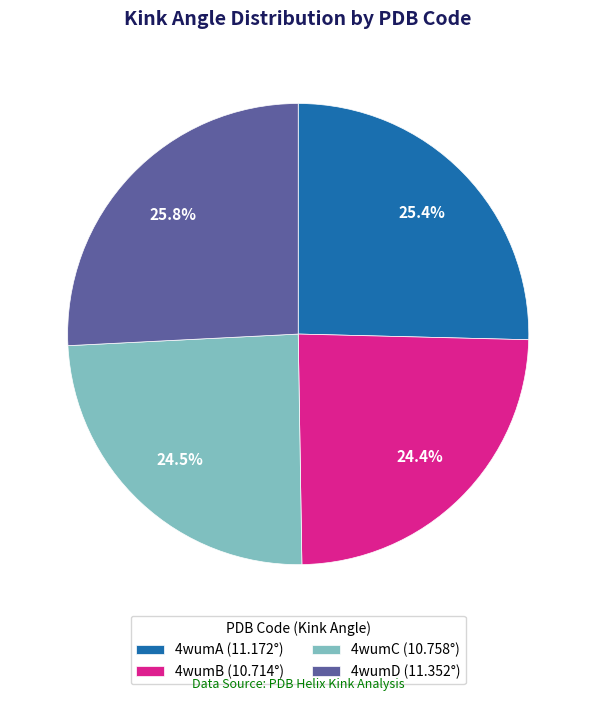

How much of the chart is everything except 4wumA (11.172°)?

74.6%